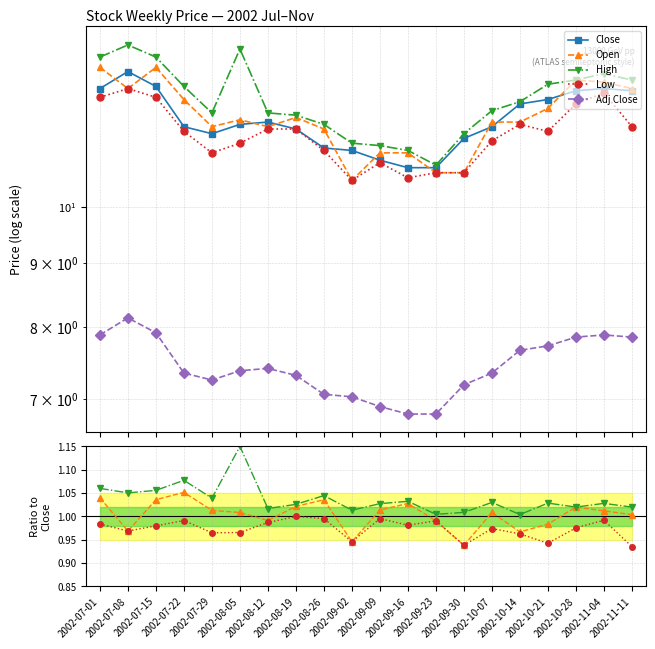

What position from the left is 2002-09-30?

14